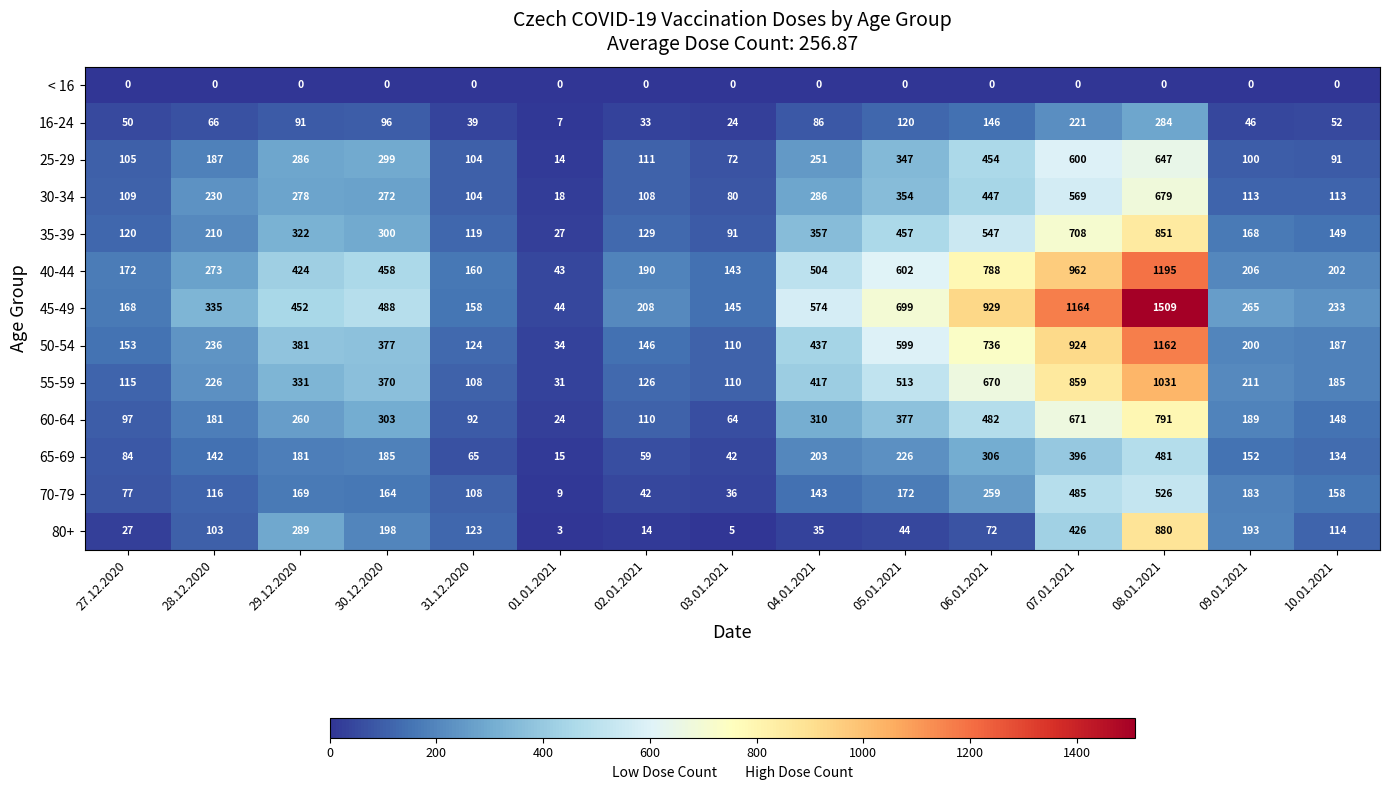

What is the average value of the 80+ series?

168